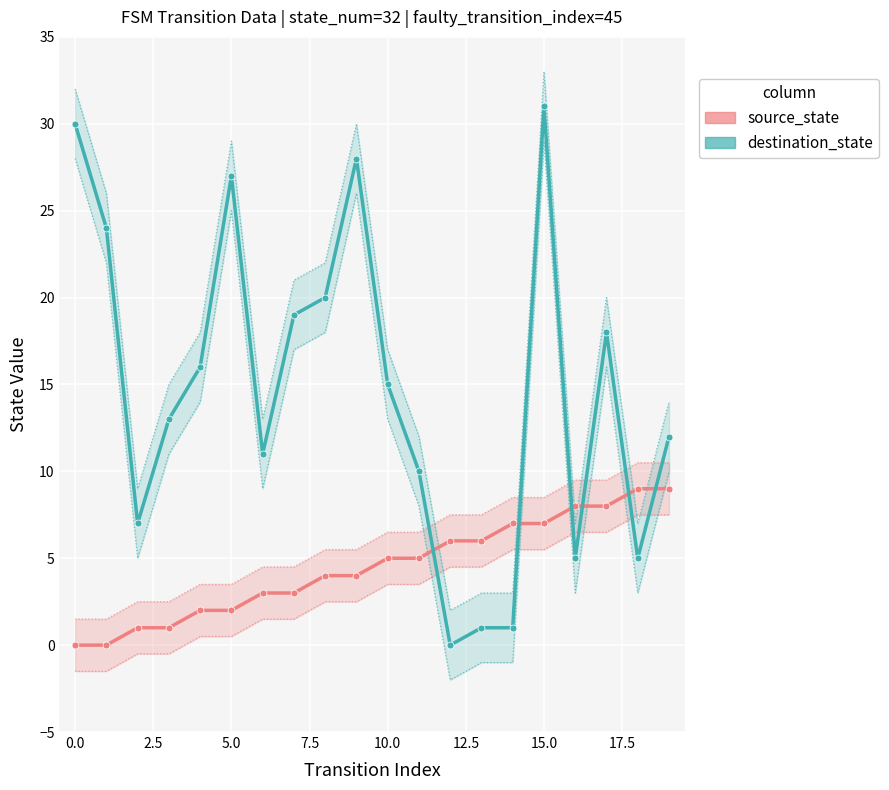

In destination_state, how many points are lower than both neighbors (excluding endpoints)?

5